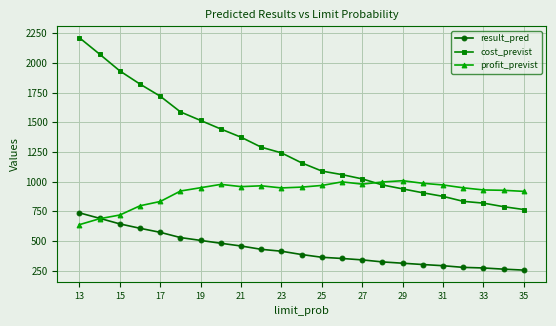

How many values in the cost_previst series are below 1158?

11